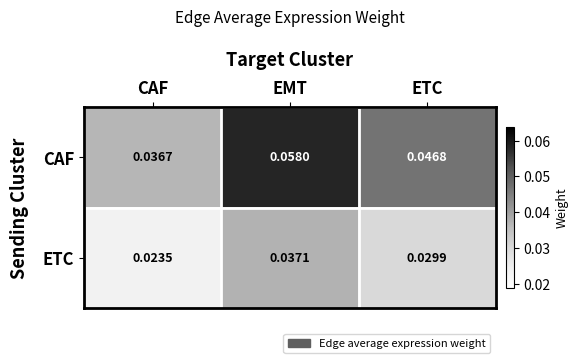

List the labels in order of ETC value, smallest first.

CAF, ETC, EMT